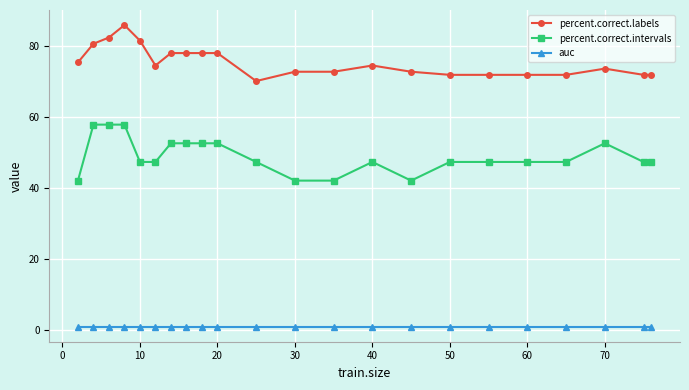

List the series in order of their peak value, highest first.

percent.correct.labels, percent.correct.intervals, auc